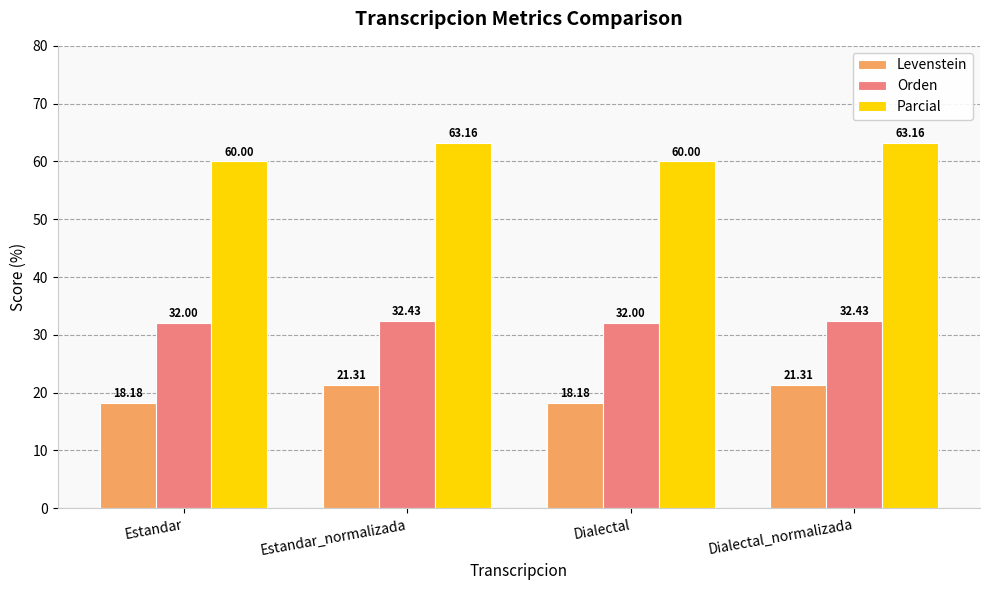

What is the label of the 4th bar from the left?

Dialectal_normalizada